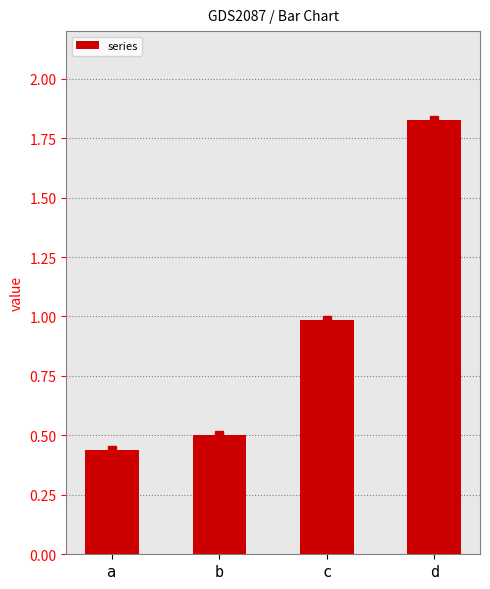

What is the difference between the maximum and minimum values?

1.4